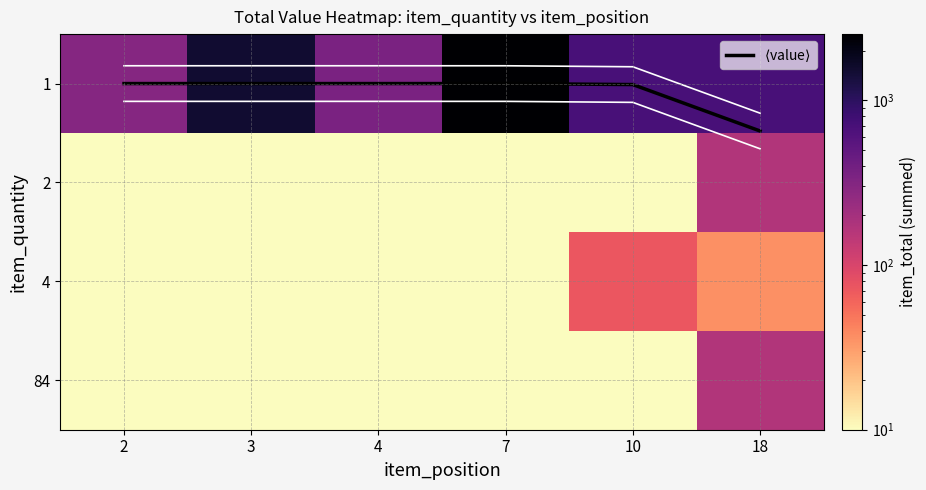

Which has a higher value, 4 or 2?

4